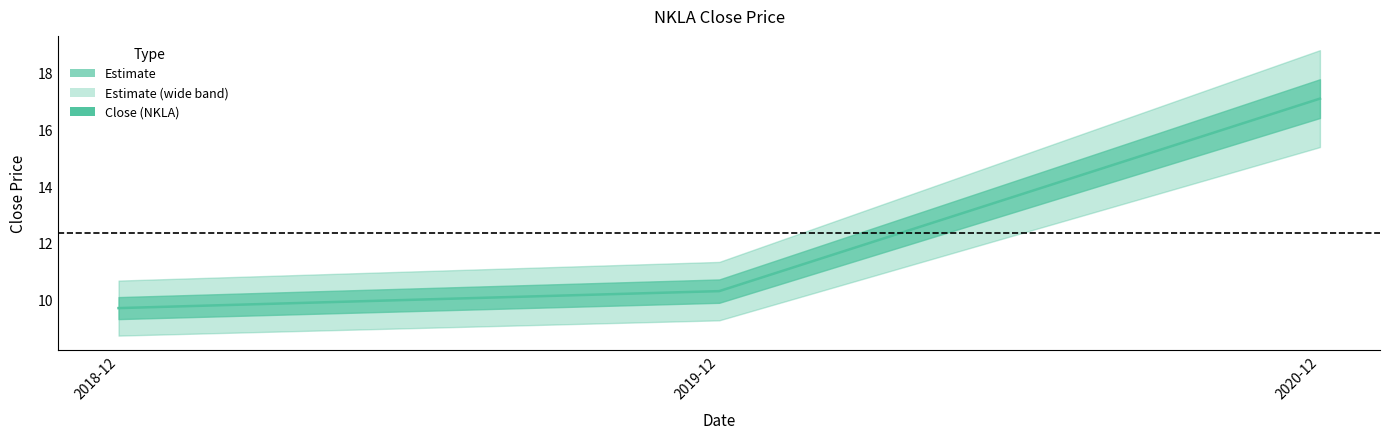

Rank the categories by value from highest to lowest.

2020-12, 2019-12, 2018-12